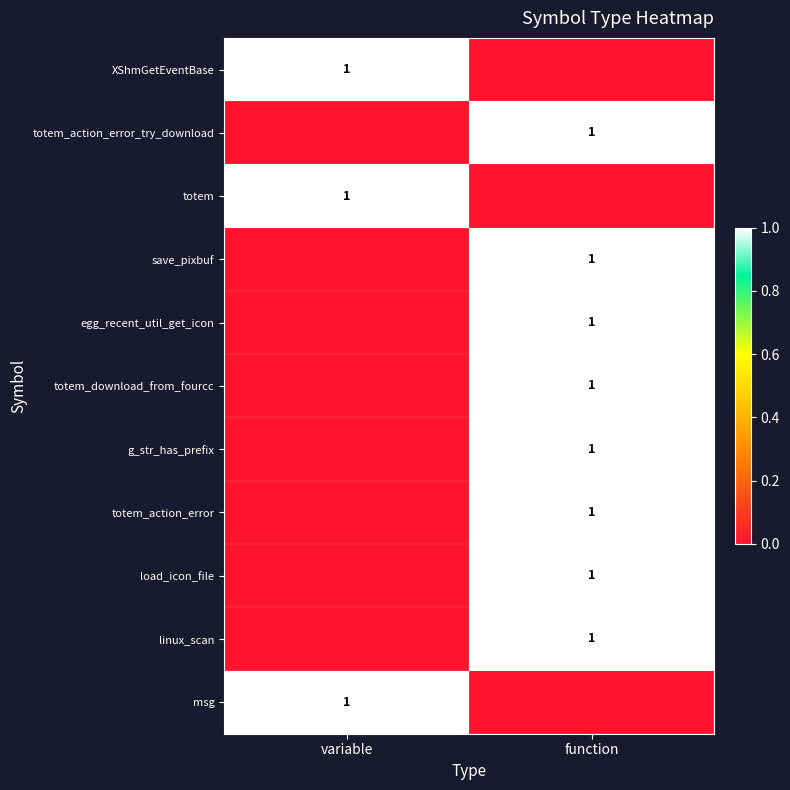

Is it true that egg_recent_util_get_icon equals 1 at function?

True